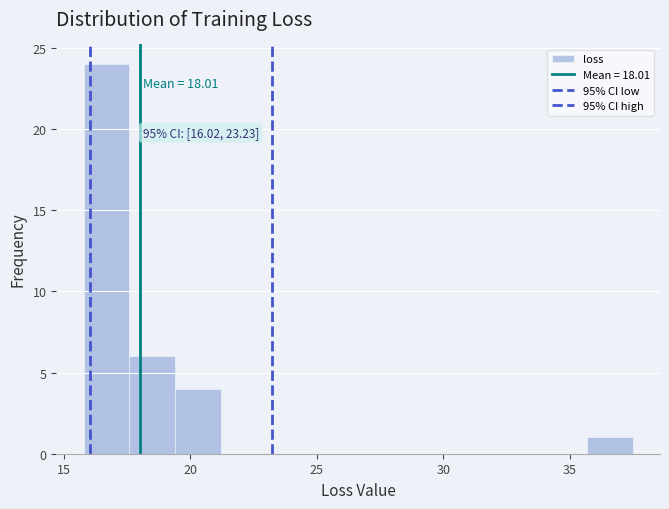

Read against the x-axis, roughly where is the centre of the tallest bar?

16.5